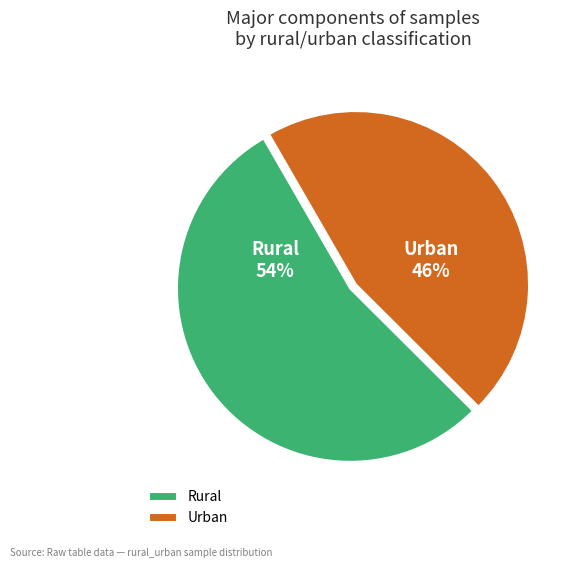

How many slices are in this pie chart?

2